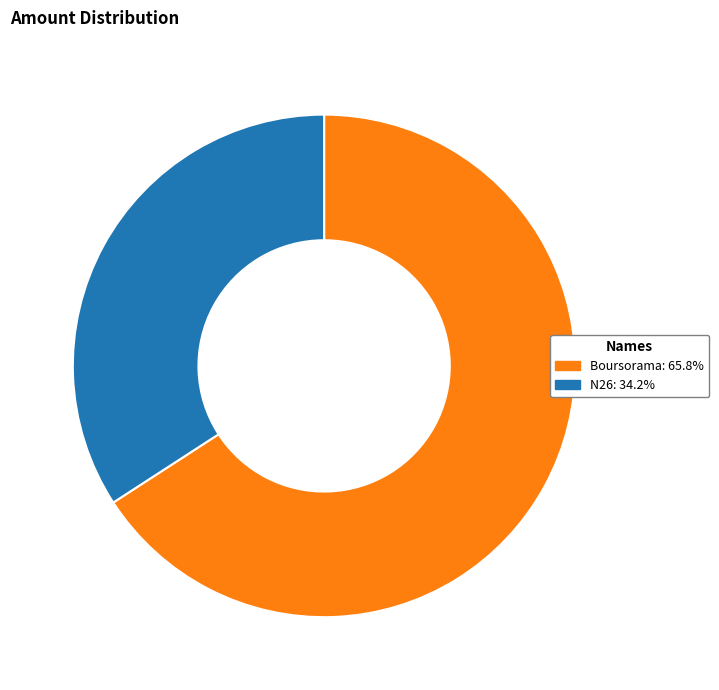

Does any single category account for the majority?

Yes